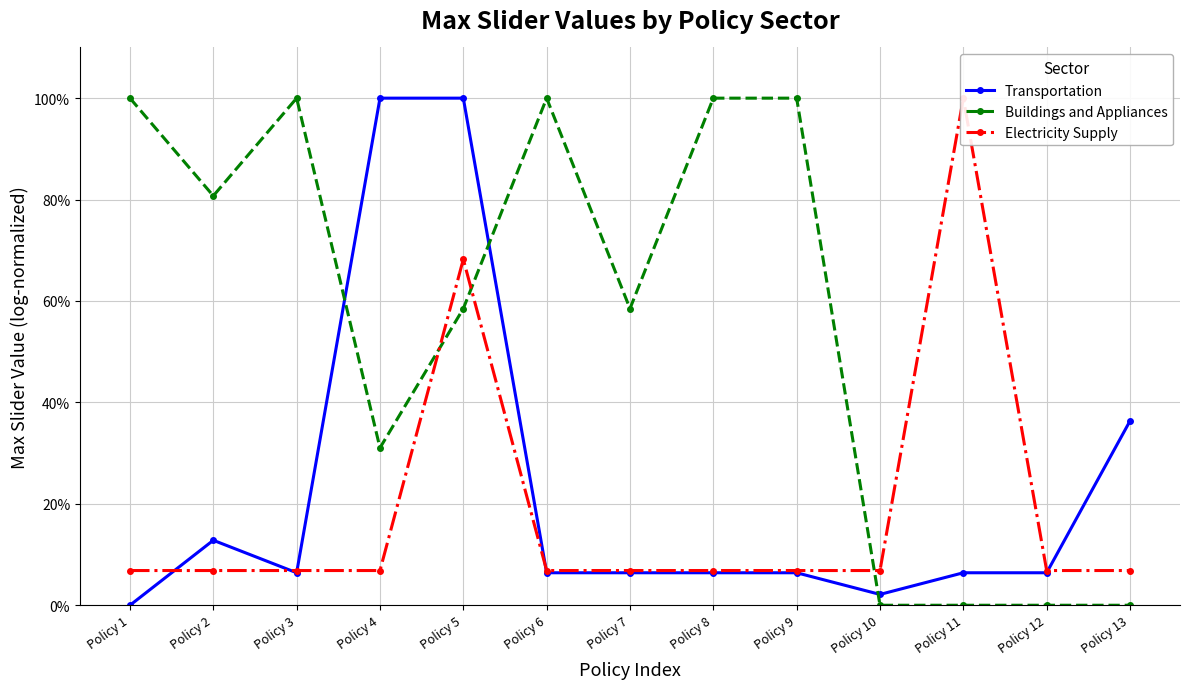

What are all the series names shown in the legend?

Transportation, Buildings and Appliances, Electricity Supply